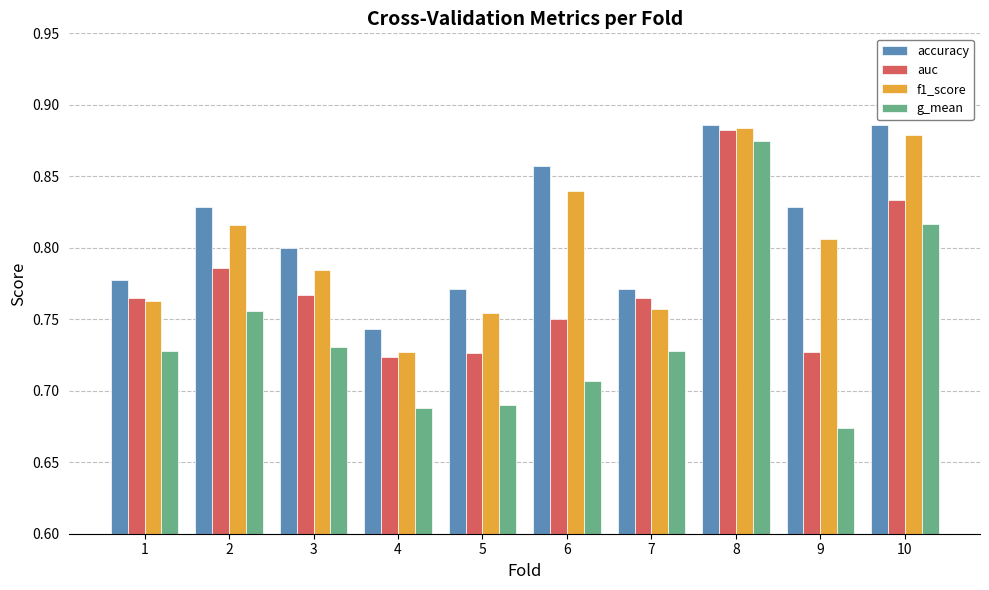

Rank the series at 4 from highest to lowest value.

accuracy, f1_score, auc, g_mean